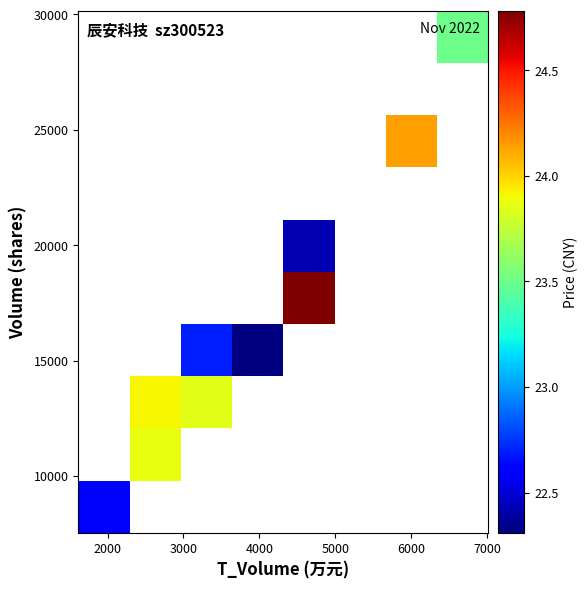

How many distinct data groups are displayed?

10